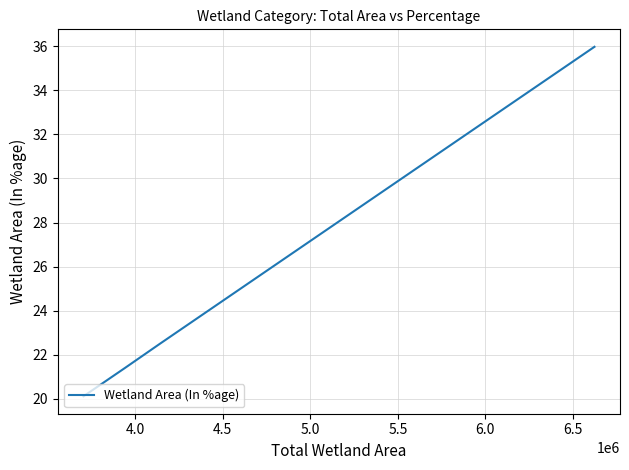

True or false: the data has more than 1 interior local peaks.

False